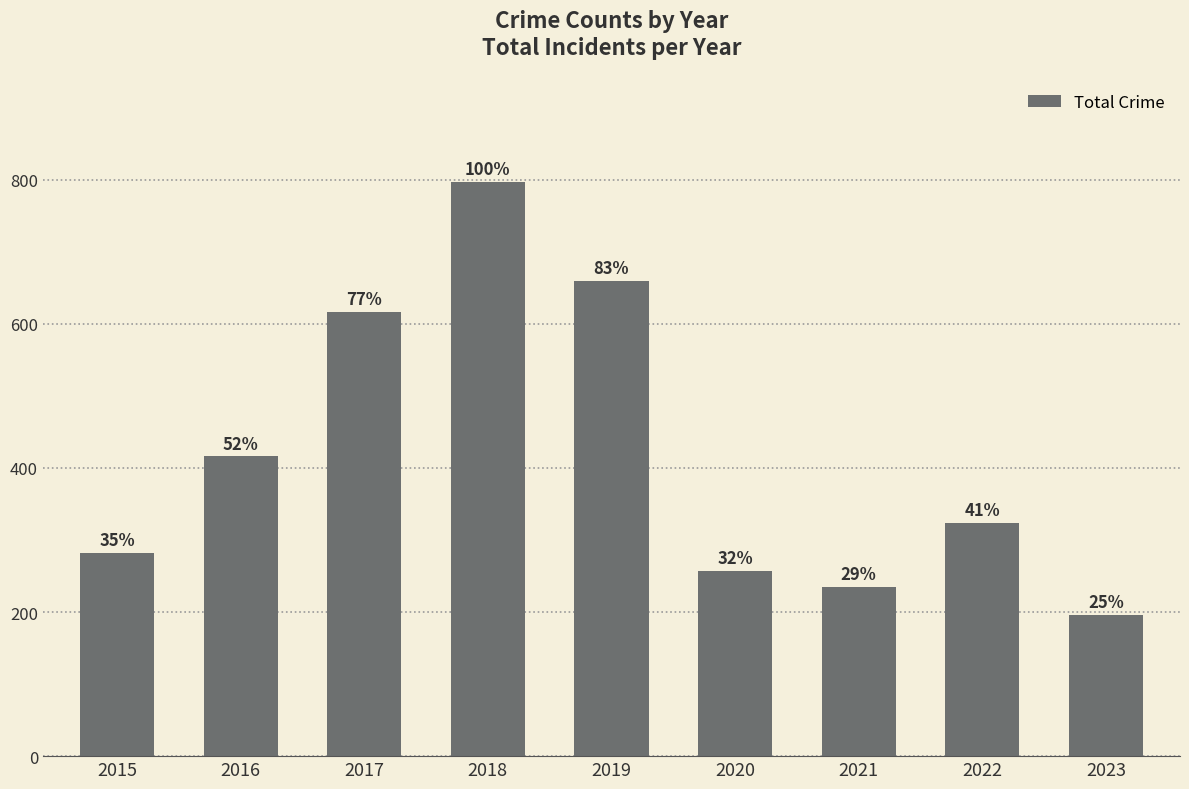

Rank the categories by value from lowest to highest.

2023, 2021, 2020, 2015, 2022, 2016, 2017, 2019, 2018